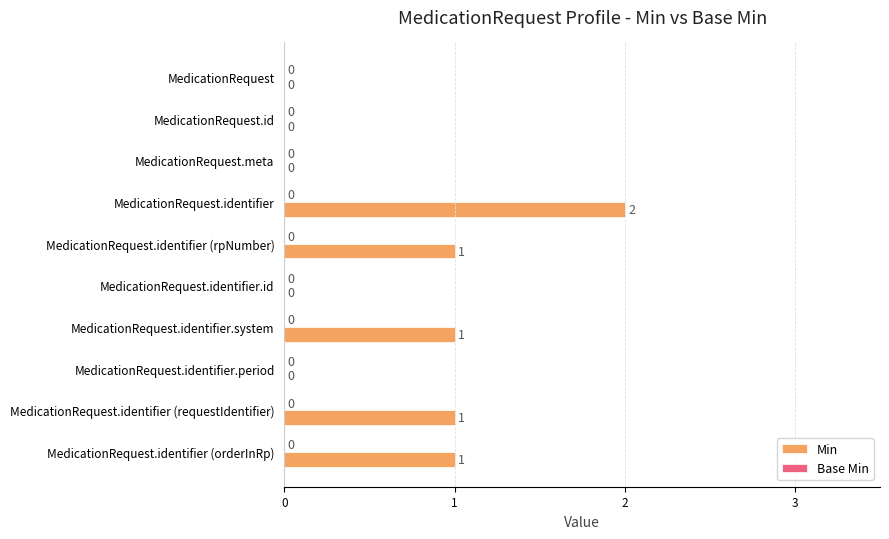

Which label corresponds to the largest value in the chart?

MedicationRequest.identifier